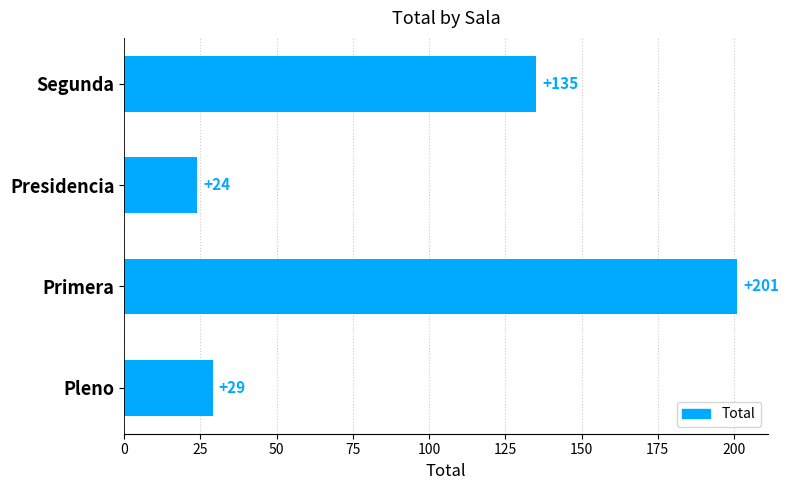

Reading top to bottom, what are all the values shown in this chart?

135	24	201	29